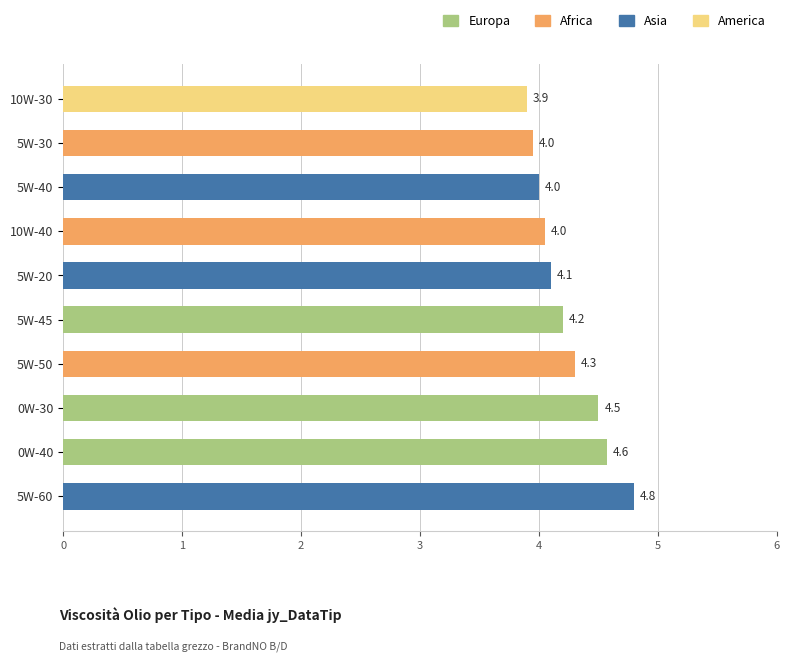

What is the ratio of the value at 5W-40 to the value at 10W-40?

1.0